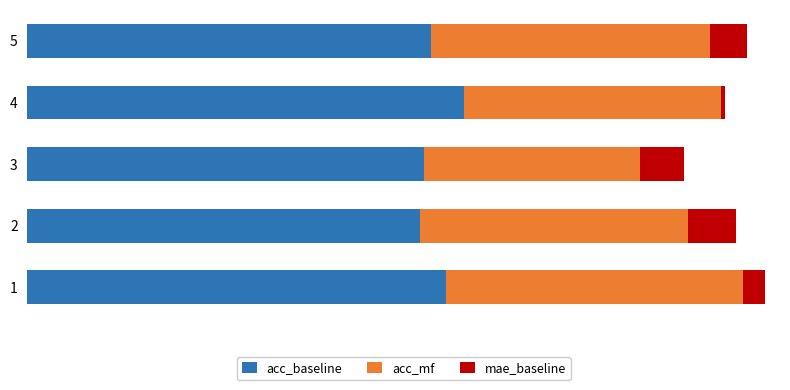

Reading left to right, what are all the values shown in this chart?

acc_baseline: 0.9	0.9	0.9	1.0	0.9
acc_mf: 0.7	0.6	0.5	0.6	0.6
mae_baseline: 0.1	0.1	0.1	0.0	0.1